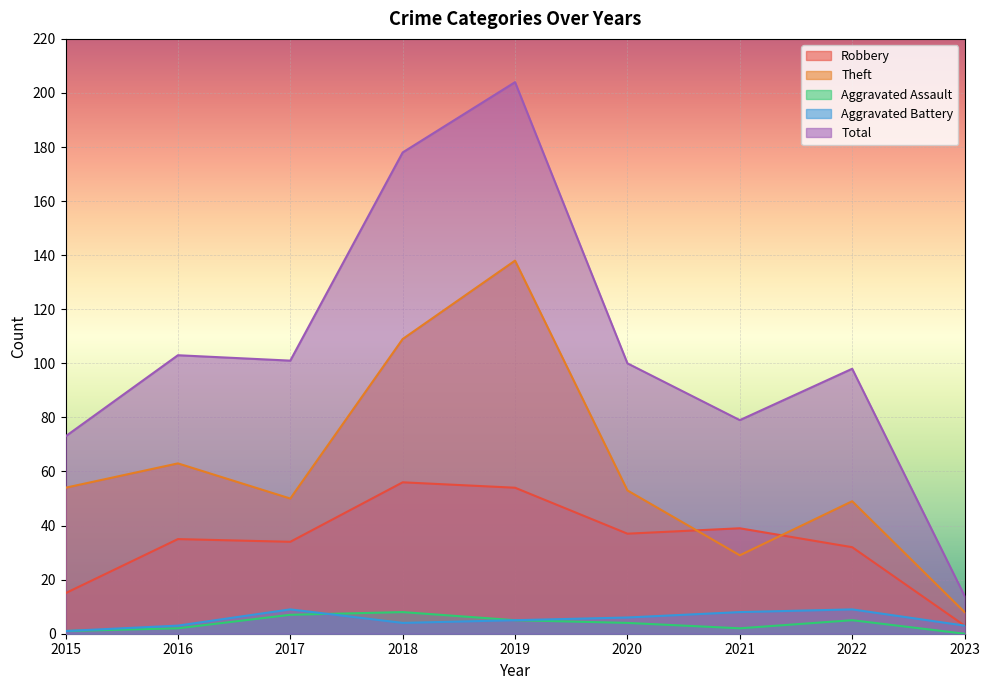

What are all the series names shown in the legend?

Robbery, Theft, Aggravated Assault, Aggravated Battery, Total